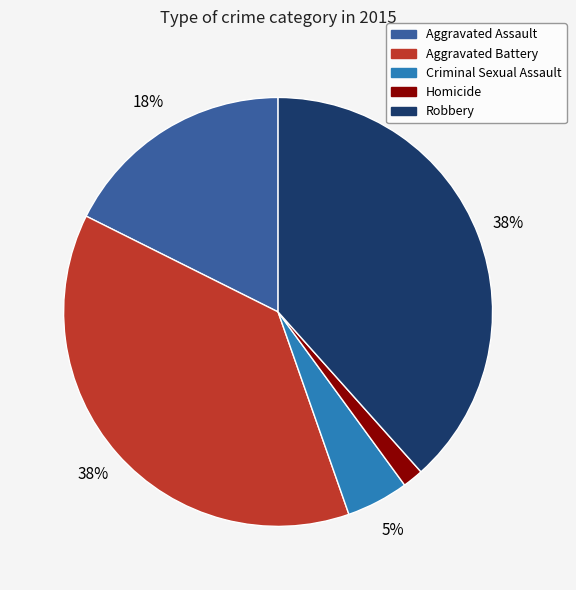

Which slice is the smallest?

Homicide